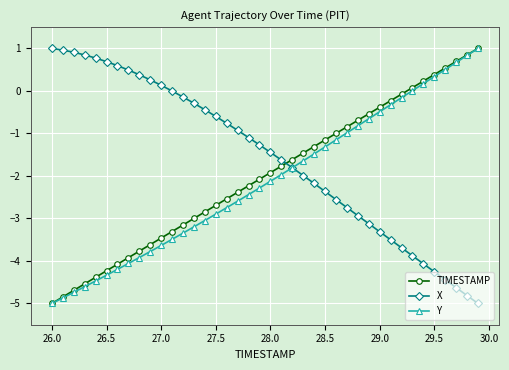

What is the lowest value of the Y series?

-5.0